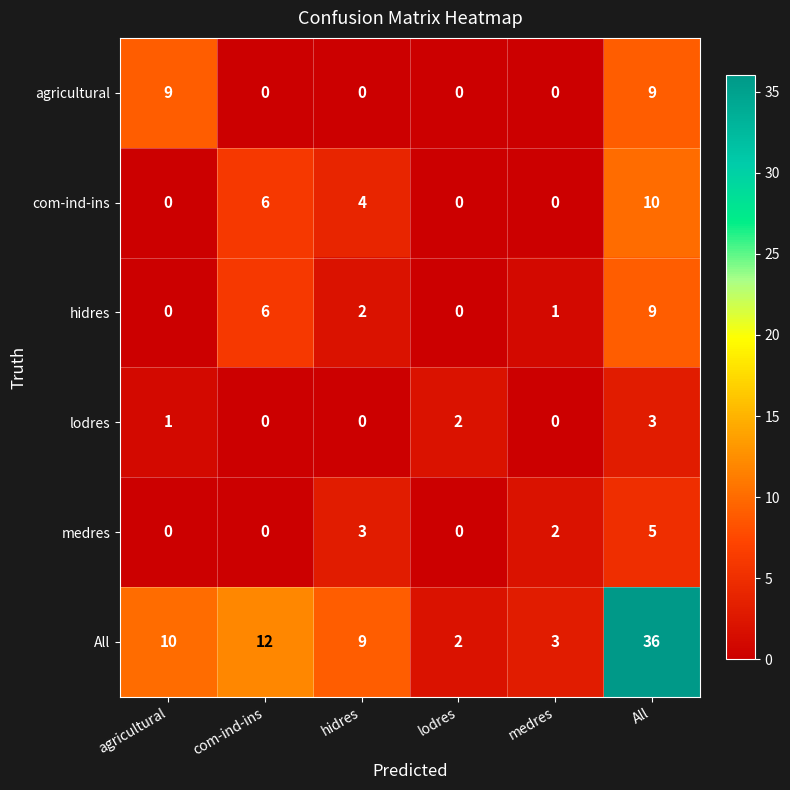

Rank the categories by All value from lowest to highest.

lodres, medres, hidres, agricultural, com-ind-ins, All